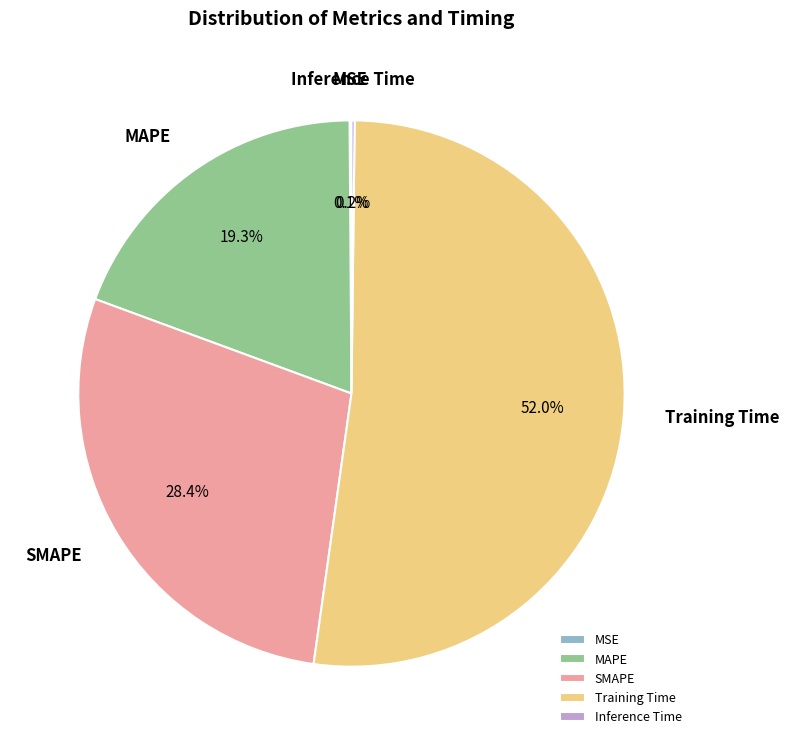

What is the ratio of the value at MAPE to the value at Training Time?

0.4